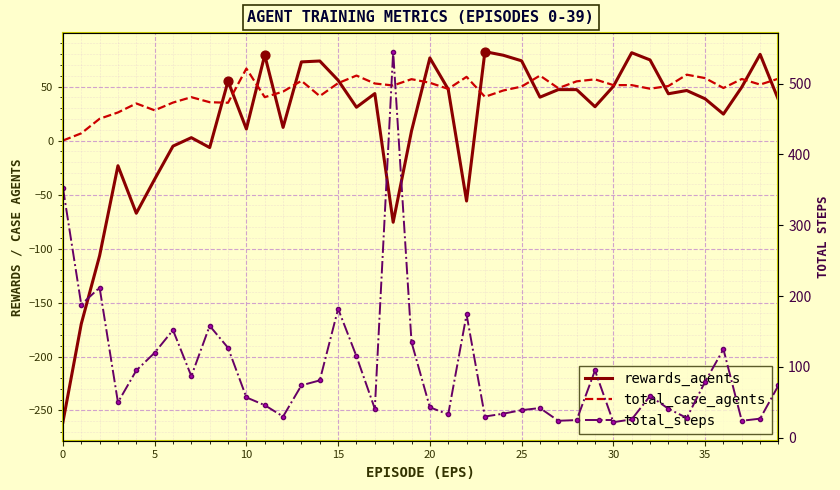

At how many categories does at least one series exceed 345?

2